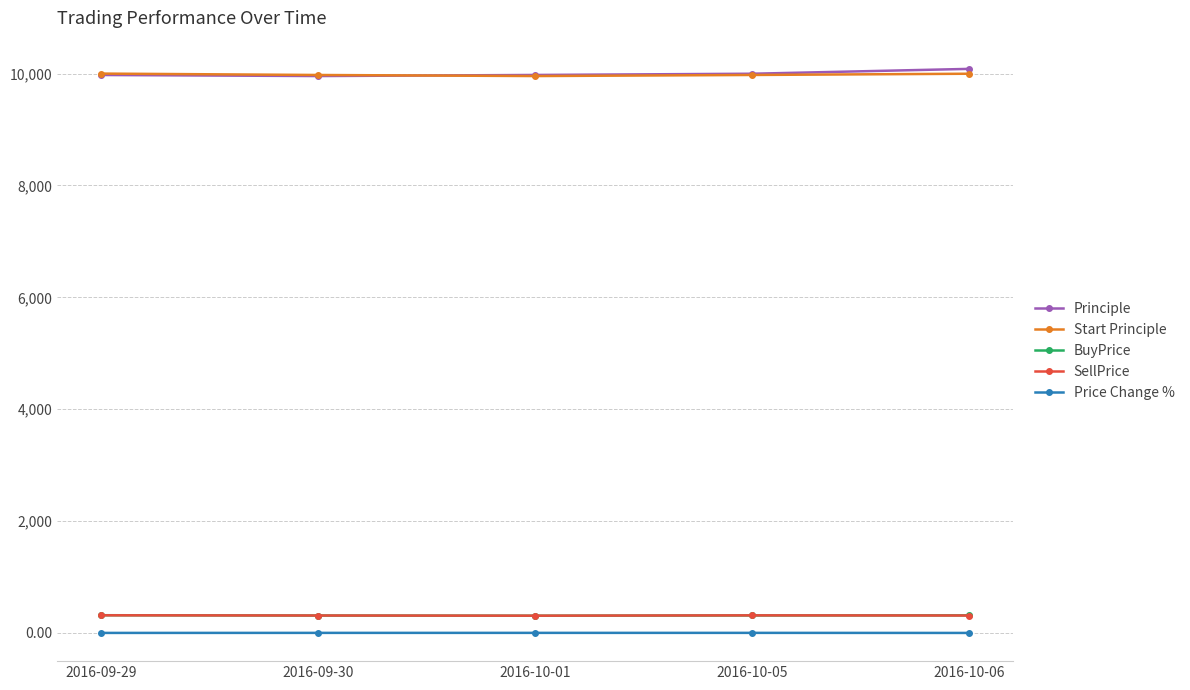

What is the greatest value displayed?

10084.4